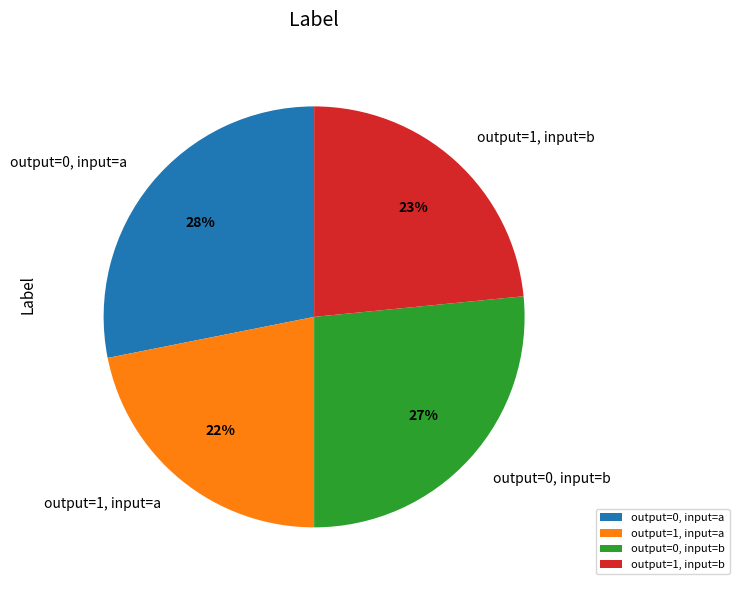

Count the number of slices in the pie.

4